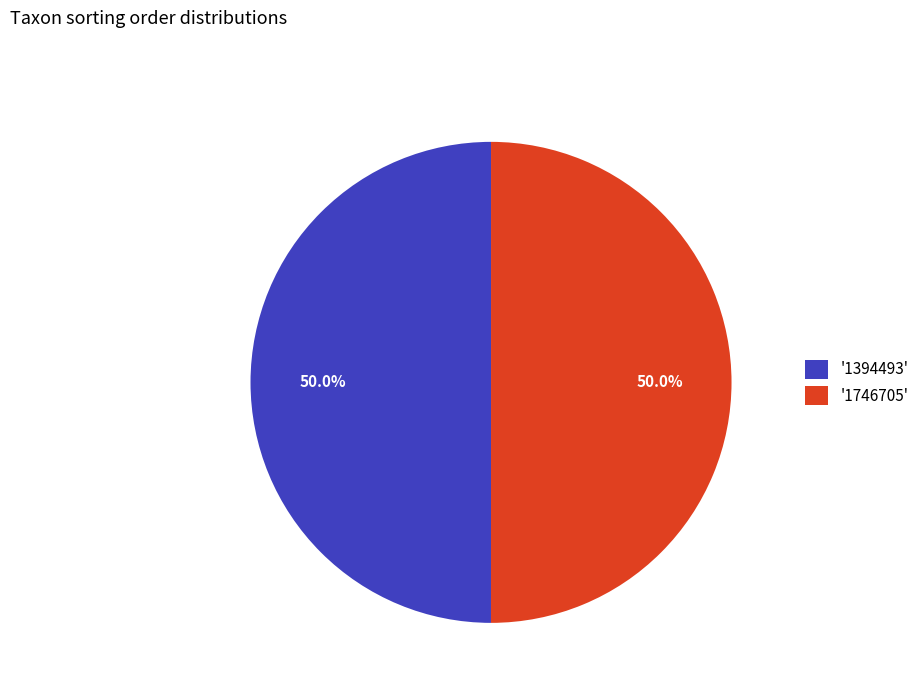

What is the ratio of the value at '1746705' to the value at '1394493'?

1.0